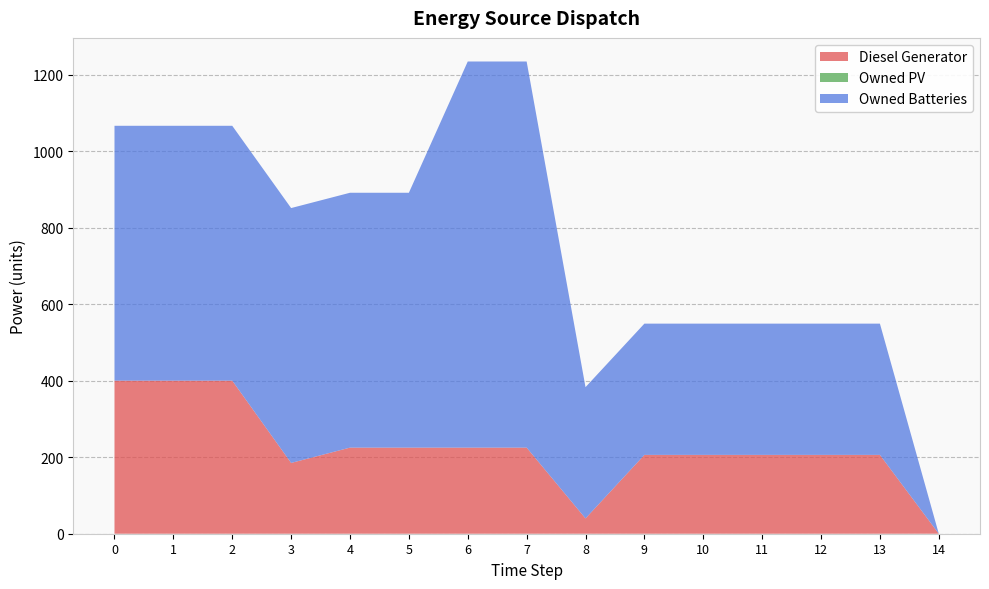

Reading left to right, list all the values displayed in this chart.

Diesel Generator: 0=400	1=400	2=400	3=185	4=225	5=225	6=225	7=225	8=40	9=206	10=206	11=206	12=206	13=206	14=0
Owned PV: 0=0	1=0	2=0	3=0	4=0	5=0	6=0	7=0	8=0	9=0	10=0	11=0	12=0	13=0	14=0
Owned Batteries: 0=666	1=666	2=666	3=666	4=666	5=666	6=1009	7=1009	8=343	9=343	10=343	11=343	12=343	13=343	14=0